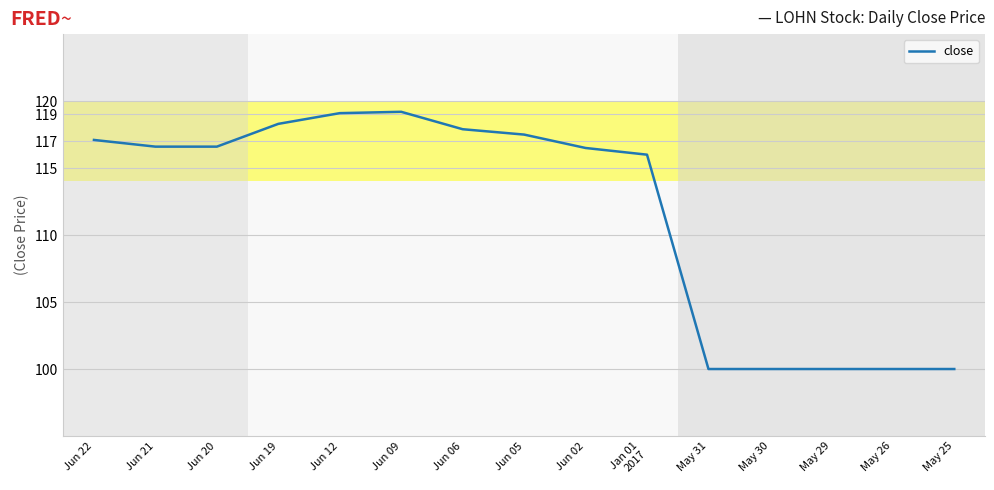

What is the maximum value shown in the chart?

119.2